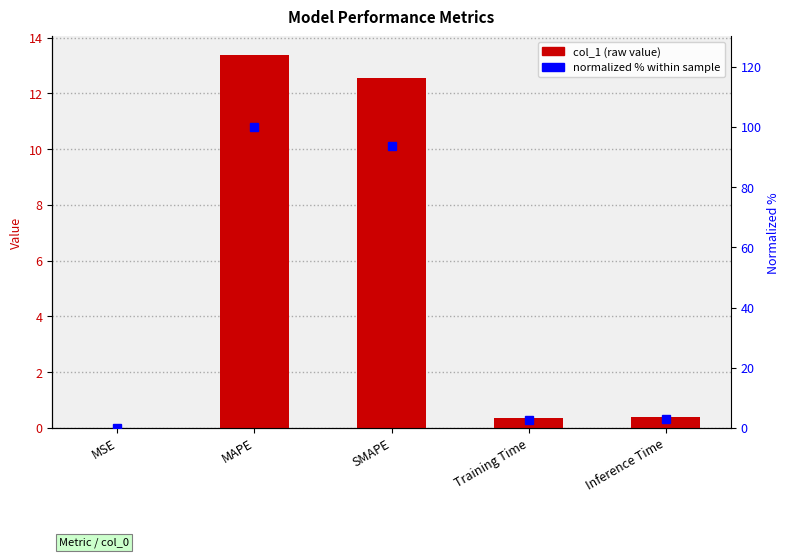

How many series are shown in this chart?

2